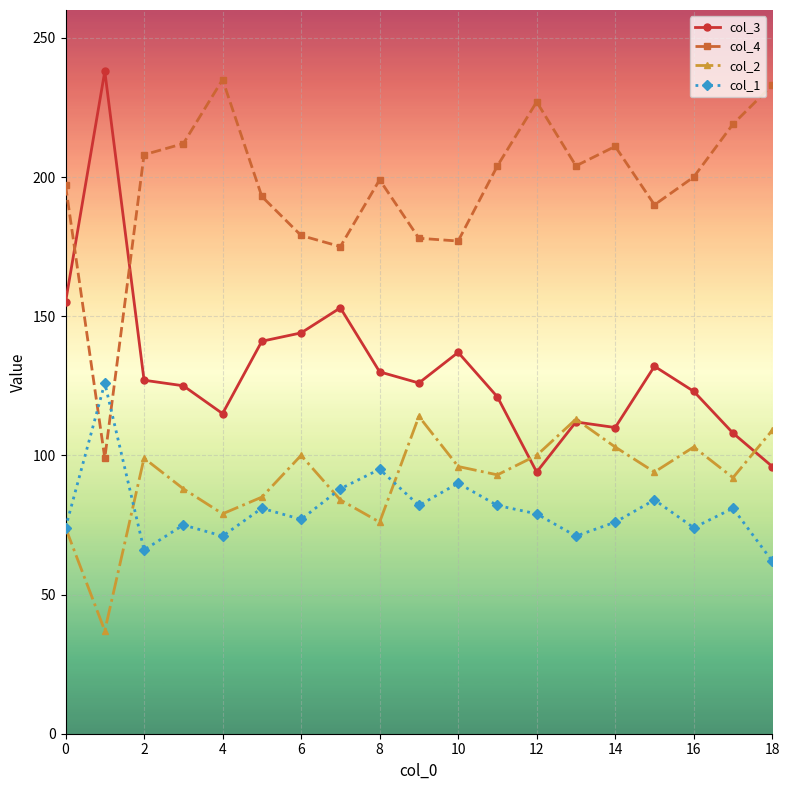

What is the greatest value displayed?

238